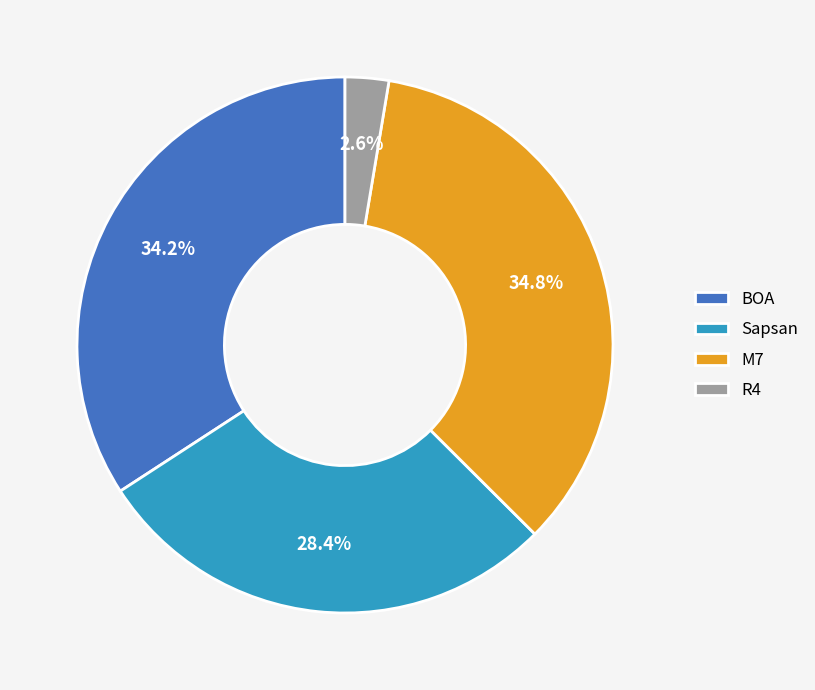

The Sapsan slice represents 16% of the pie. True or false?

False